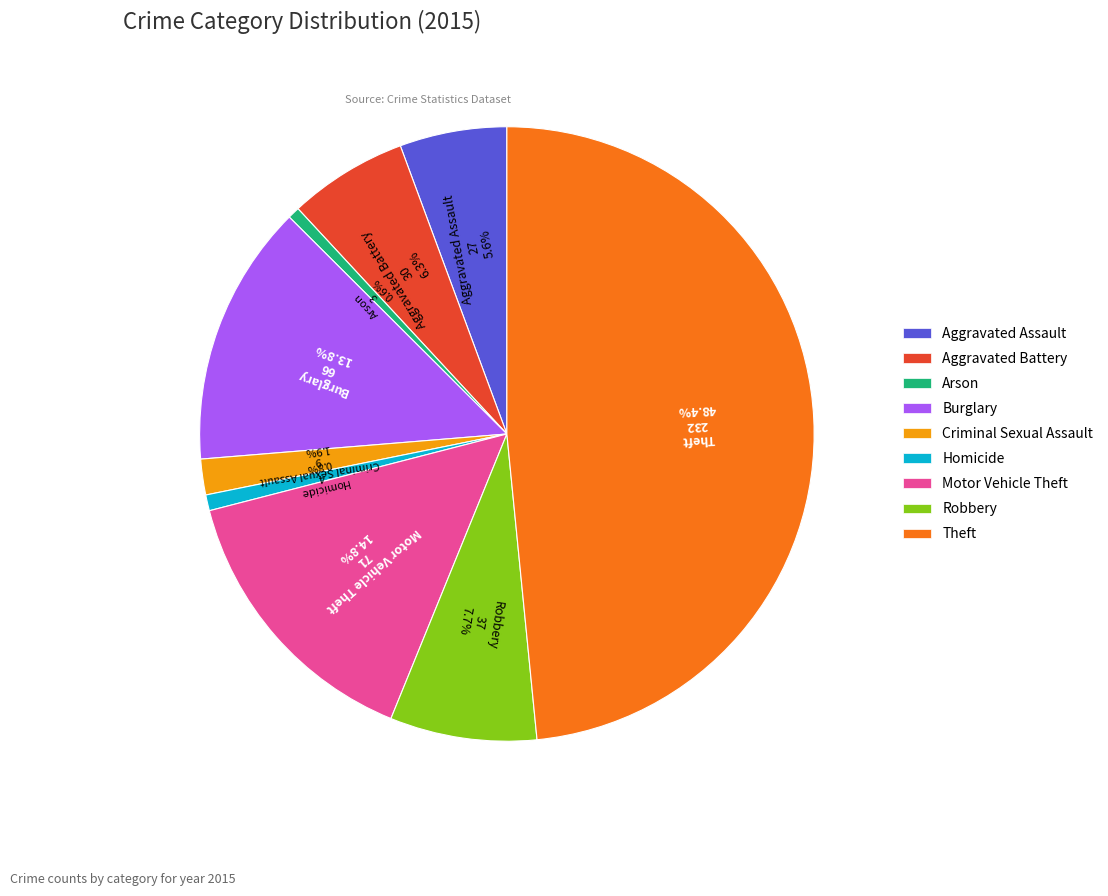

To the nearest percent, what portion does Arson represent?

1%